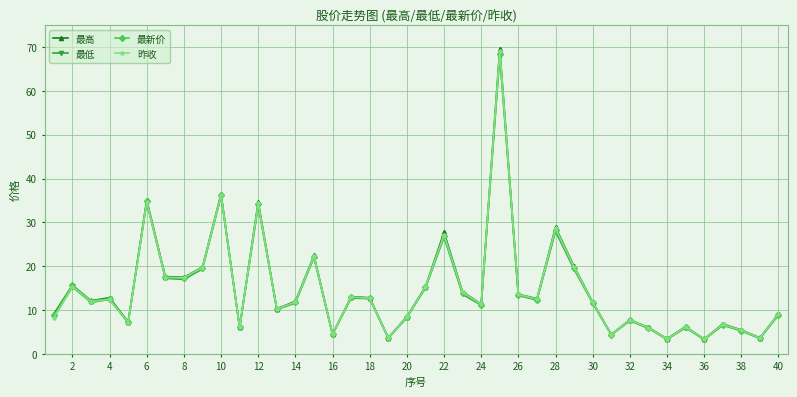

True or false: 昨收 has more than 0 interior local peaks.

True